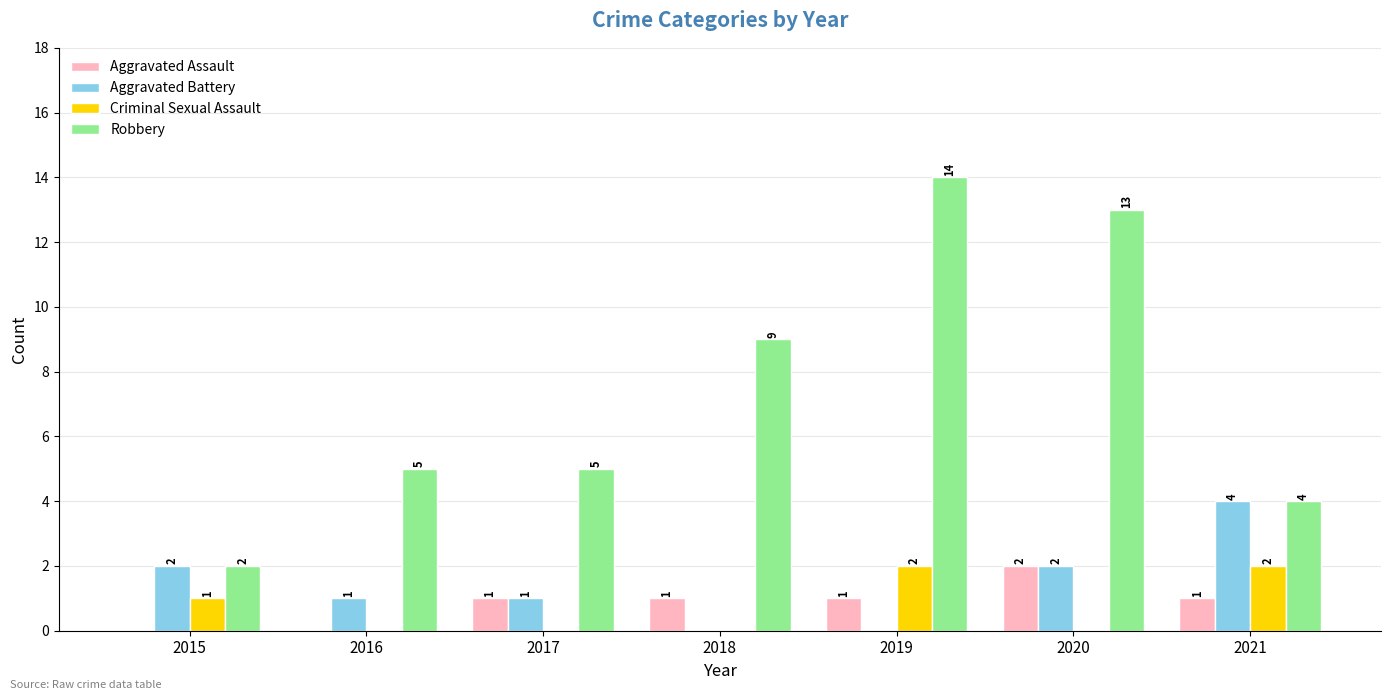

Reading left to right, transcribe all the data shown in this chart.

Aggravated Assault: 2015=0	2016=0	2017=1	2018=1	2019=1	2020=2	2021=1
Aggravated Battery: 2015=2	2016=1	2017=1	2018=0	2019=0	2020=2	2021=4
Criminal Sexual Assault: 2015=1	2016=0	2017=0	2018=0	2019=2	2020=0	2021=2
Robbery: 2015=2	2016=5	2017=5	2018=9	2019=14	2020=13	2021=4